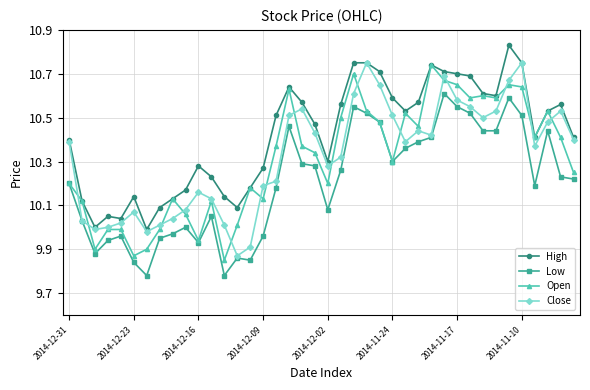

True or false: Open has more than 1 points higher than both neighbors.

True